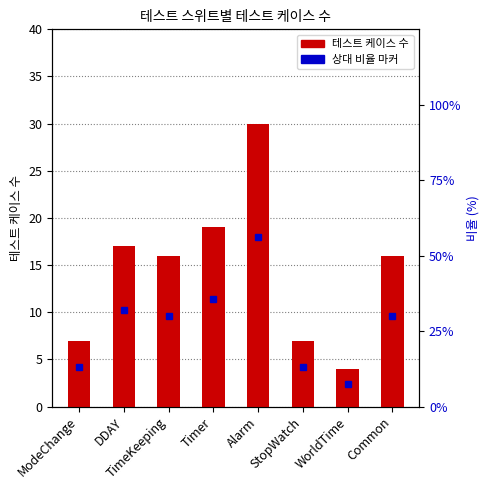

What is the approximate value at ModeChange, to the nearest 10?

10